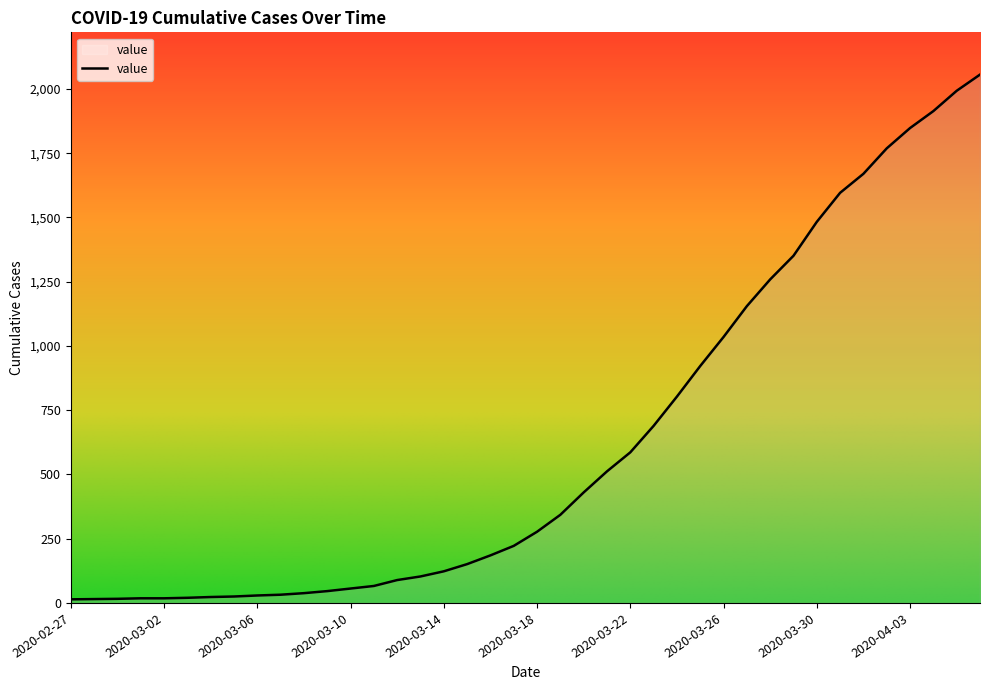

What is the greatest value displayed?

2056